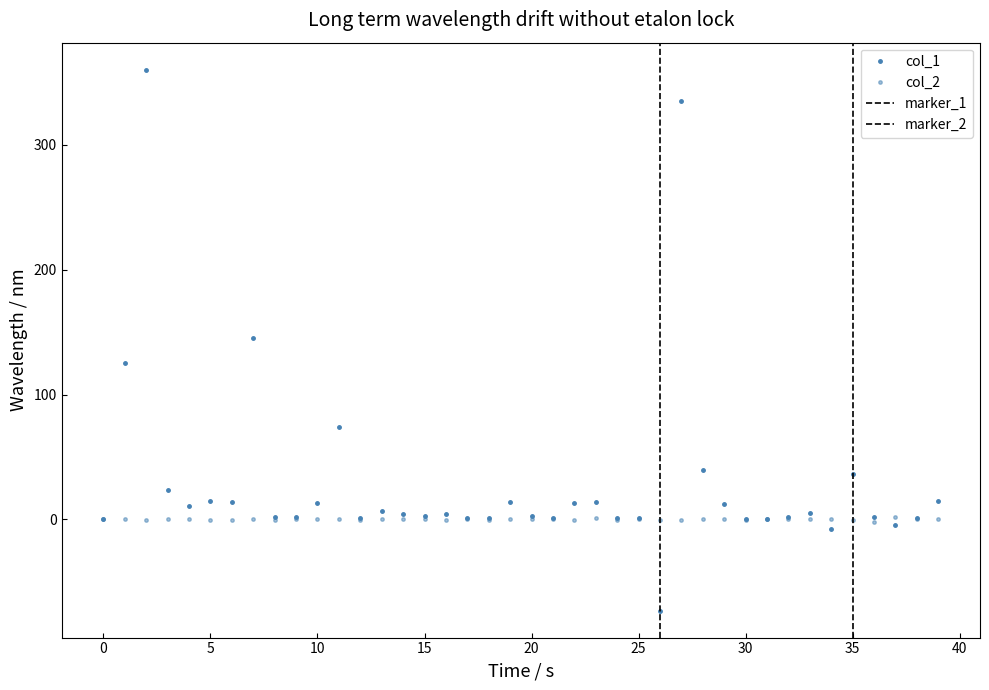

What position from the right is 37?

3